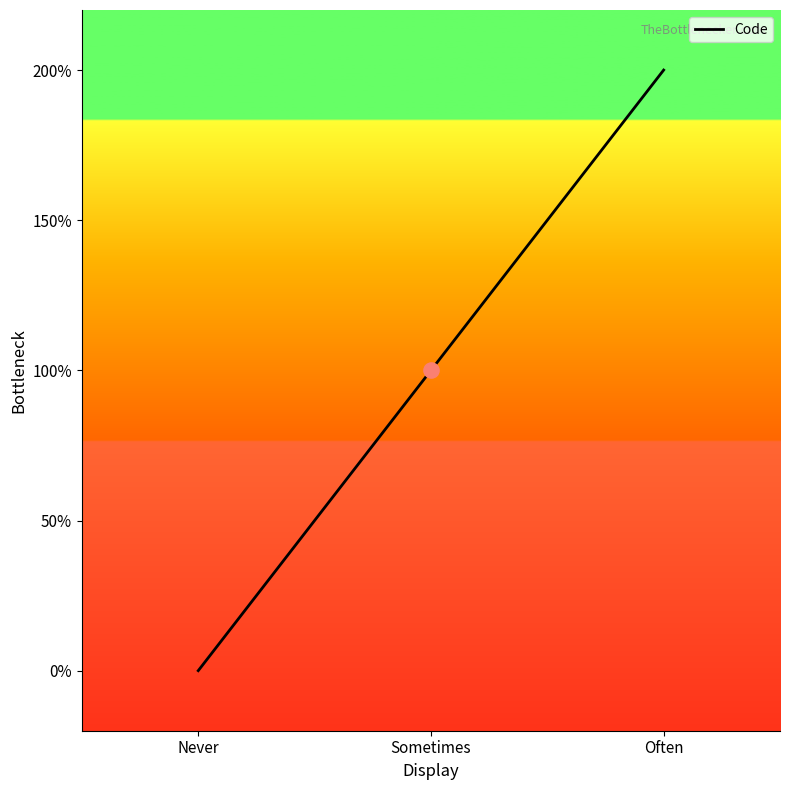

Between Often and Never, which is larger?

Often